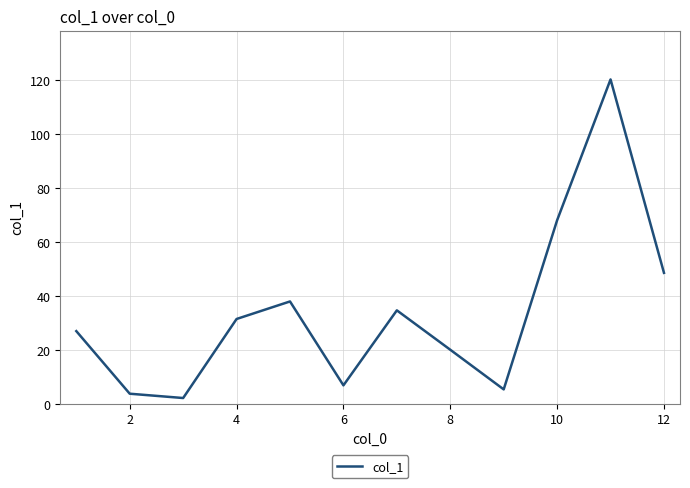

What is the maximum value shown in the chart?

120.3